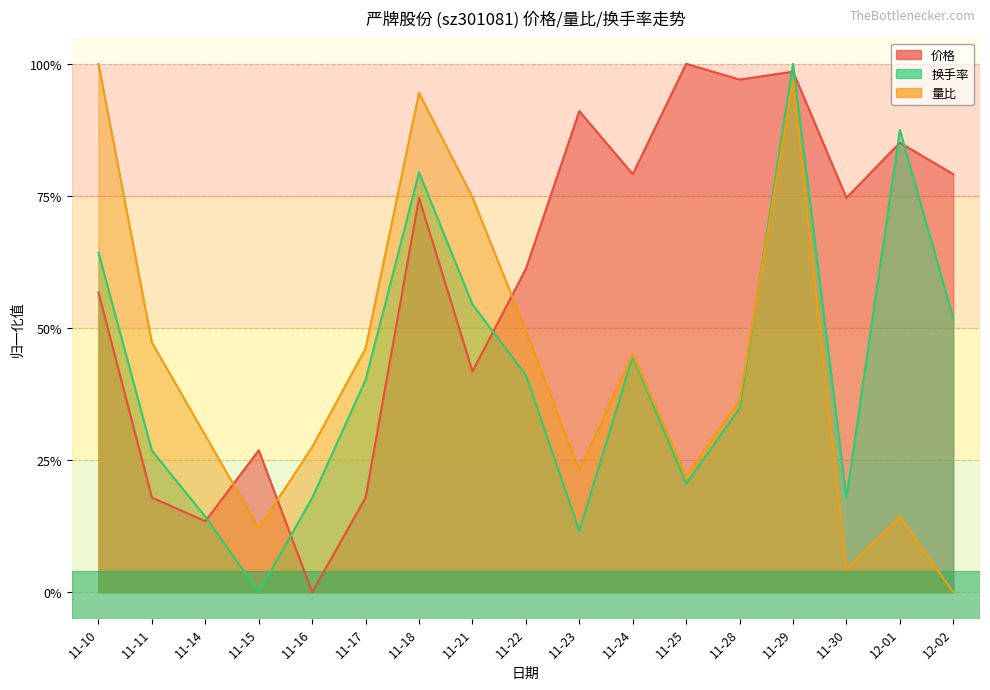

What is the value of the 换手率 point at the 7th from the left?

0.8